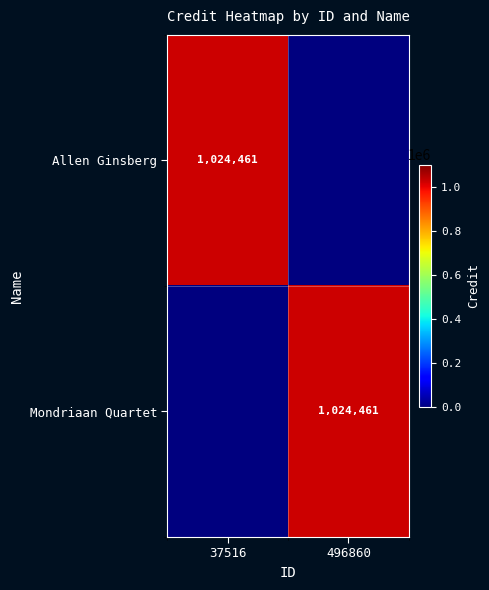

Is it true that Allen Ginsberg equals 233834 at 37516?

False